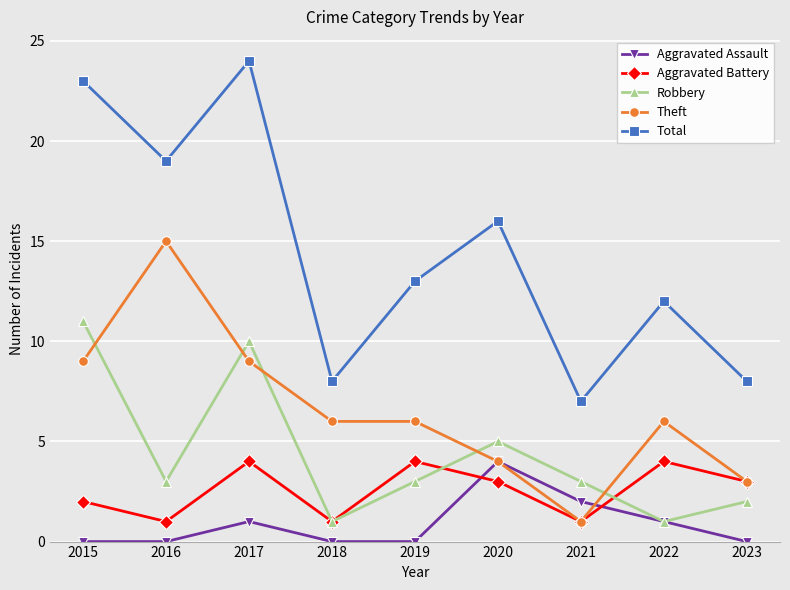

What value does the Robbery series have at 2020?

5